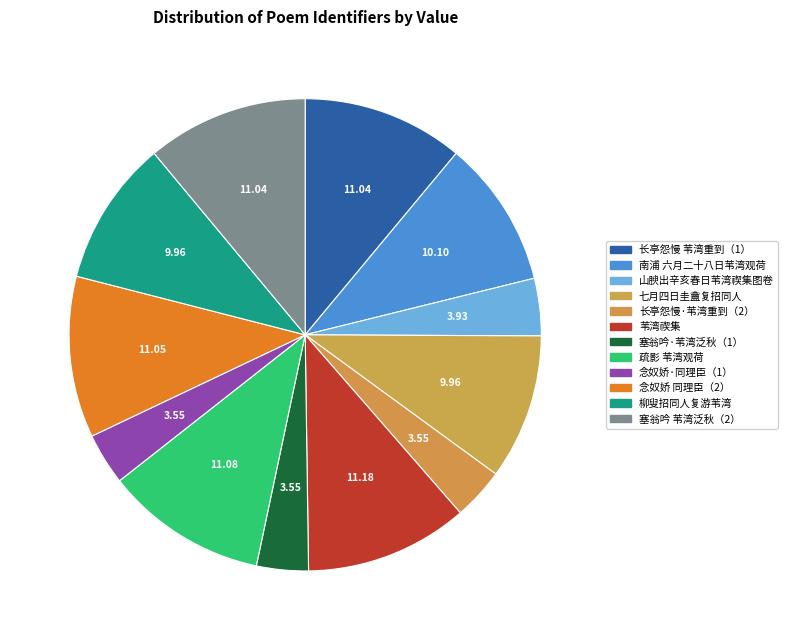

Rank the categories by value from highest to lowest.

苇湾禊集, 疏影 苇湾观荷，半塘同作, 念奴娇 同理臣、半塘观荷苇湾，用白石韵, 塞翁吟 苇湾泛秋，晚莲向尽，以美成涩体写之, 长亭怨慢 苇湾重到，红香顿稀，和半塘老人, 南浦 六月二十八日苇湾观荷同幼遐前辈, 七月四日圭盦复招同人由天宁寺至北河泊观荷仍集苇湾柳叟醉堕水再用前韵调之, 柳叟招同人复游苇湾用伯潜韵, 山腴出辛亥春日苇湾禊集图卷属再题诗, 长亭怨慢·苇湾重到，红香顿稀，和半塘老人, 念奴娇·同理臣、半塘观荷苇湾，用白石韵, 塞翁吟·苇湾泛秋，晚莲向尽，以美成涩体写之